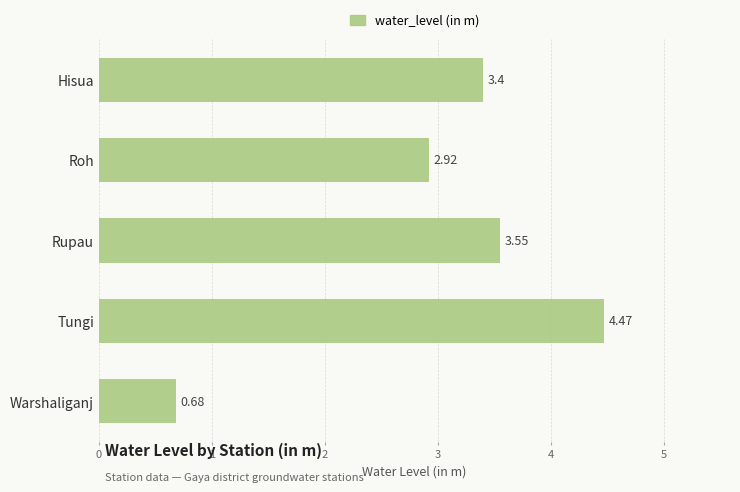

Approximately how many times larger is the value at Hisua compared to Tungi?

0.8